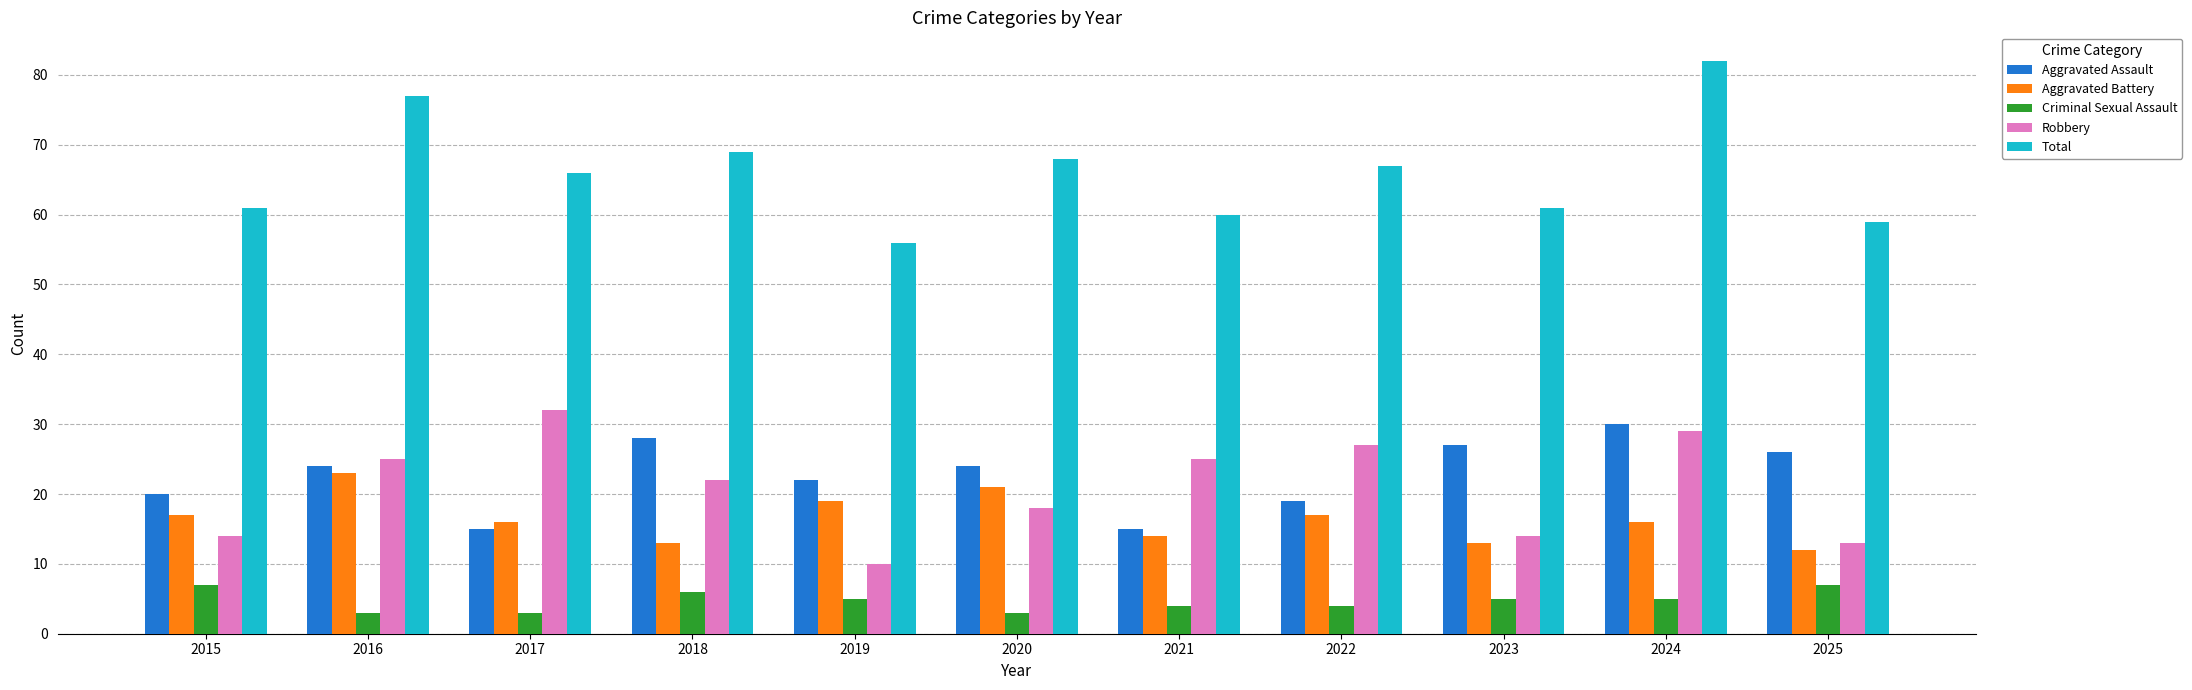

Are the bars horizontal?

No